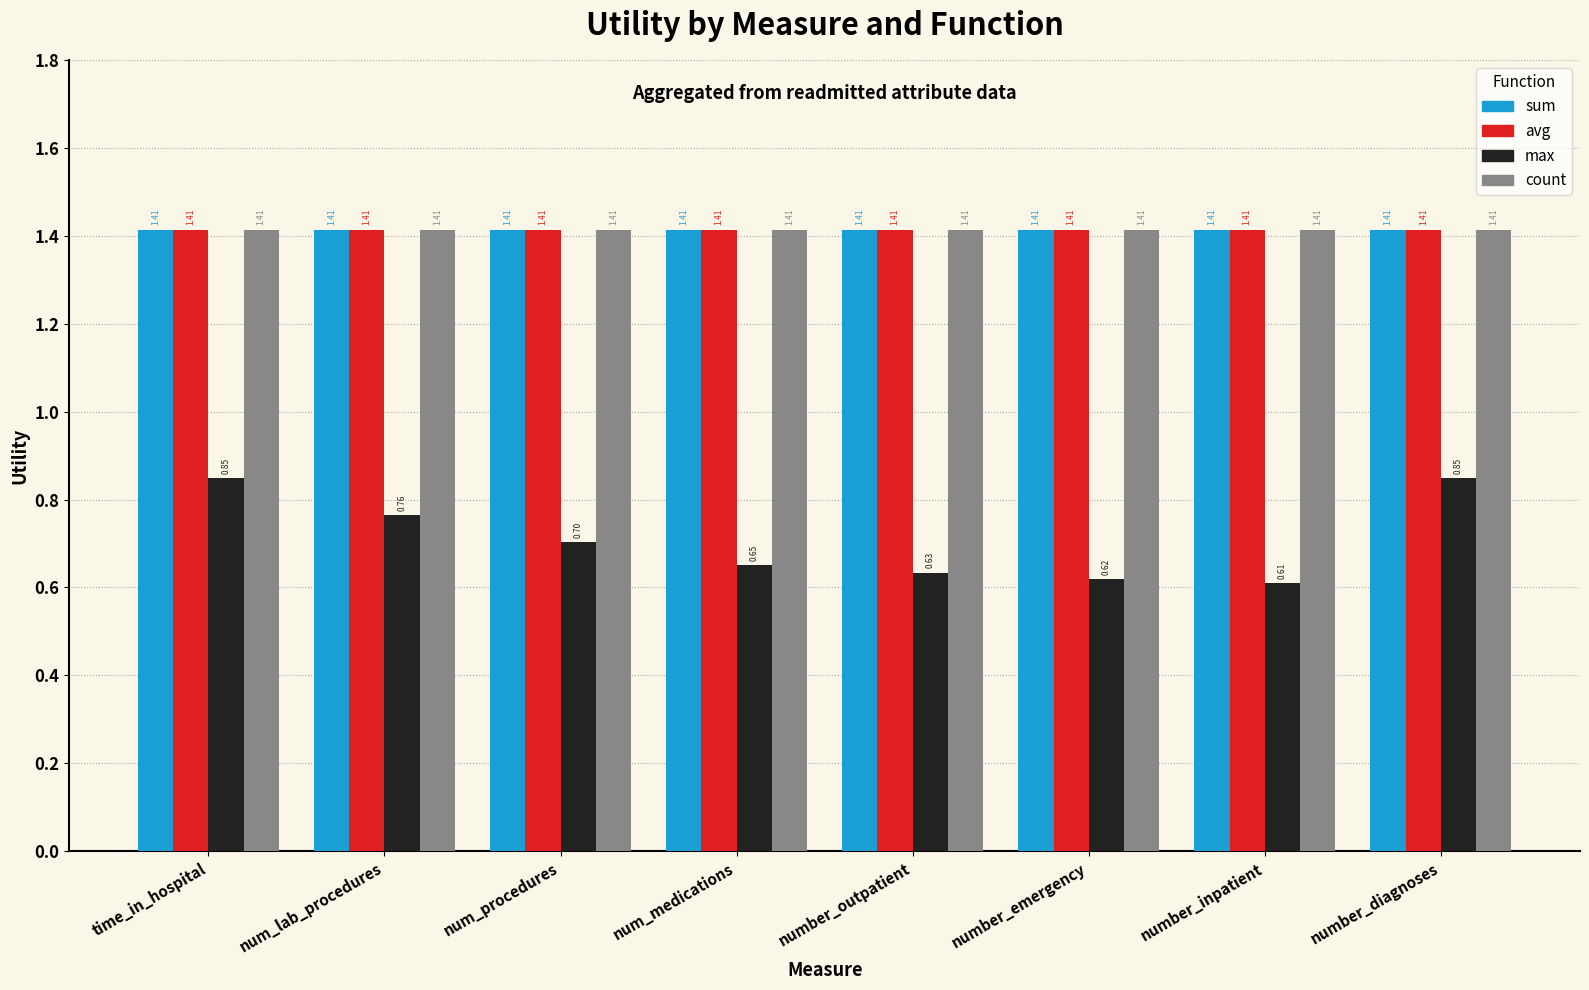

Which series has the largest range (max minus min)?

max